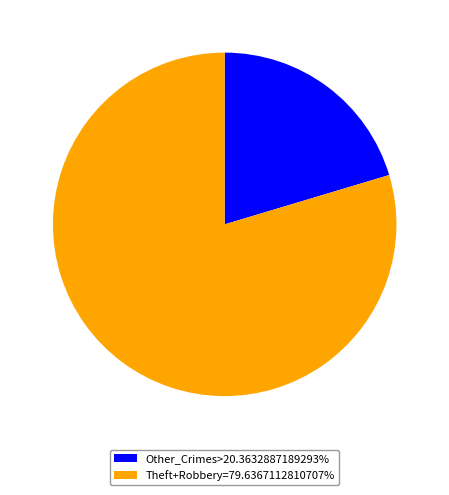

Is there a majority slice in this chart?

Yes